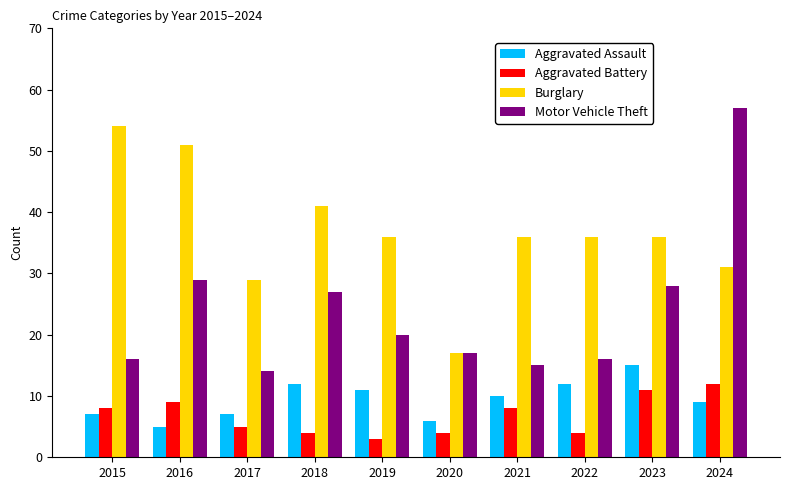

True or false: Aggravated Battery has a value of 11 at 2021.

False